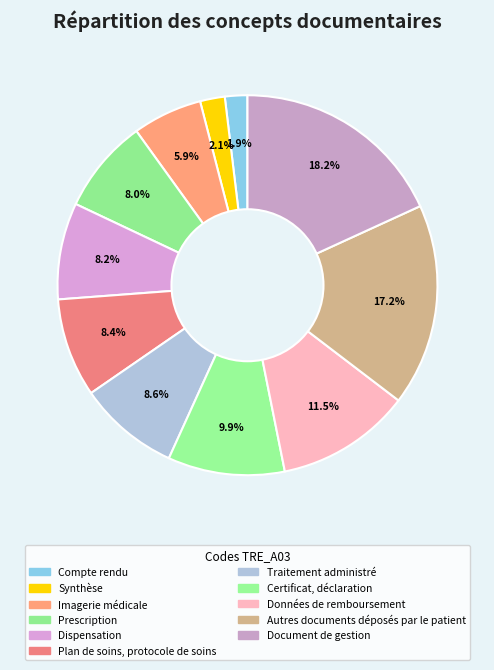

Between Document de gestion and Synthèse, which is larger?

Document de gestion